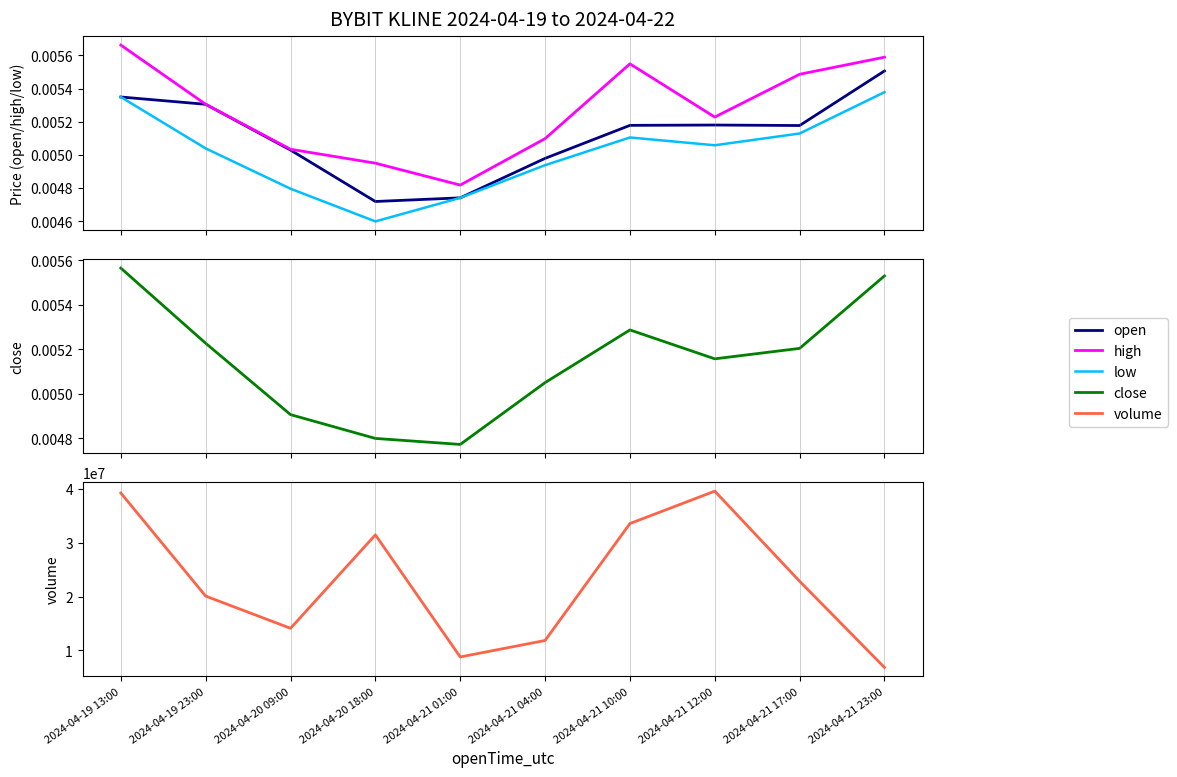

The open series shows 0.0 at 2024-04-21 10:00. True or false?

True